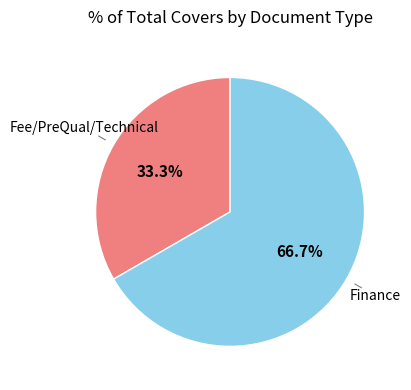

Is there any slice that represents more than half of the pie?

Yes